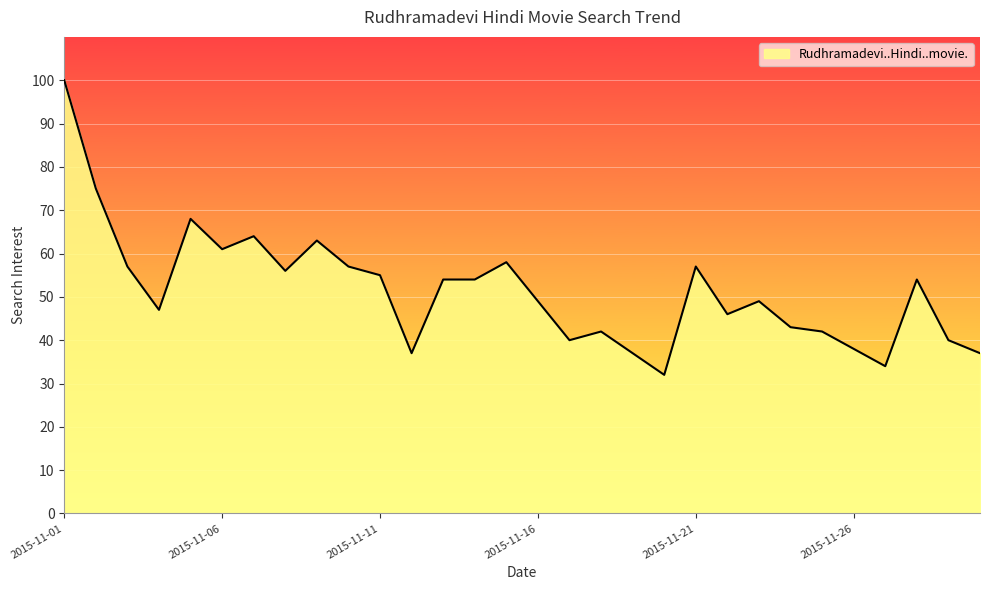

Reading left to right, transcribe all the data shown in this chart.

100	75	57	47	68	61	64	56	63	57	55	37	54	54	58	49	40	42	37	32	57	46	49	43	42	38	34	54	40	37